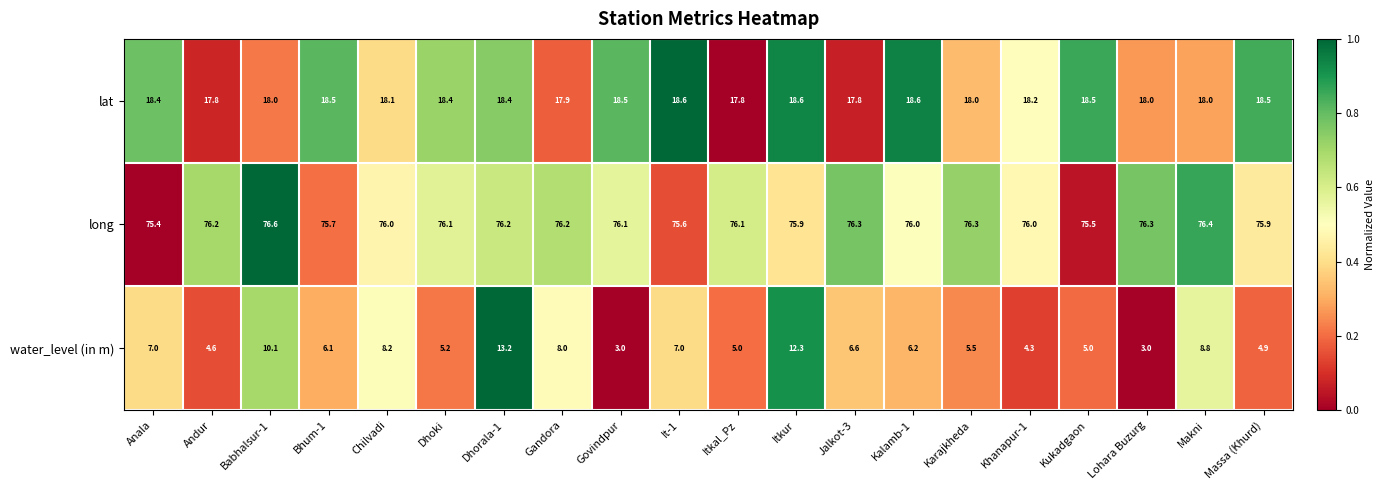

What value does the water_level (in m) series have at Jalkot-3?

6.6